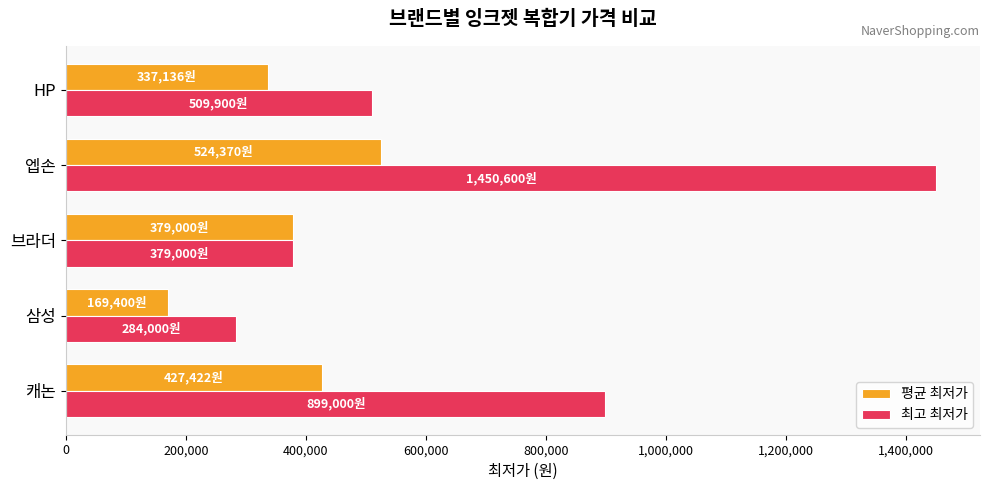

What is the highest value of the 최고 최저가 series?

1450600